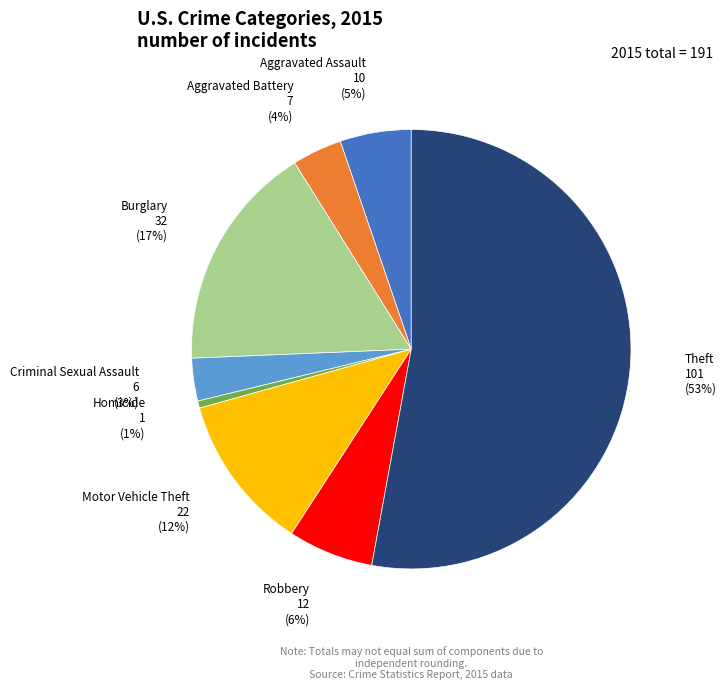

Count the number of slices in the pie.

8